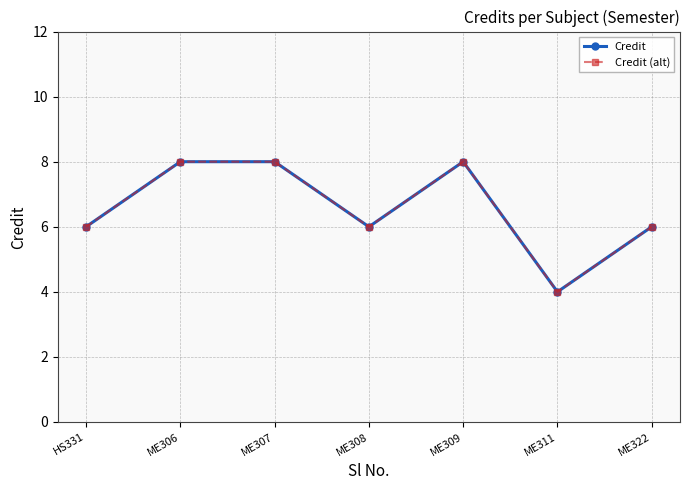

Does the chart have visible grid lines?

Yes